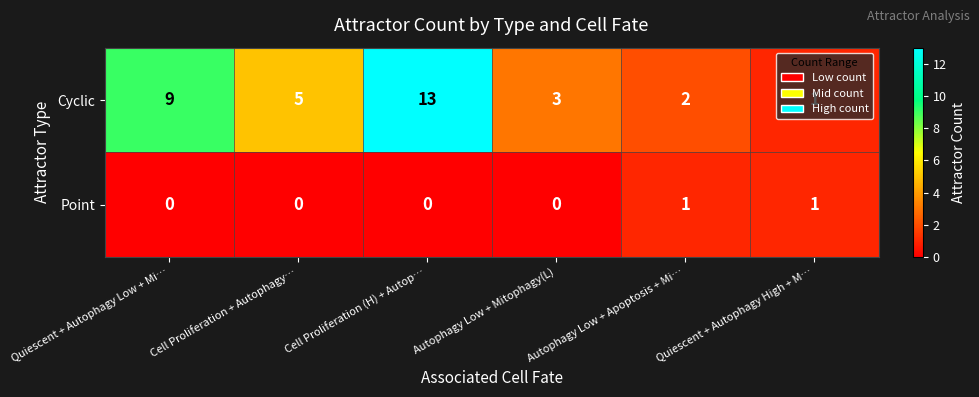

Rank the series at Autophagy Low + Apoptosis + Mi… from highest to lowest value.

Cyclic, Point